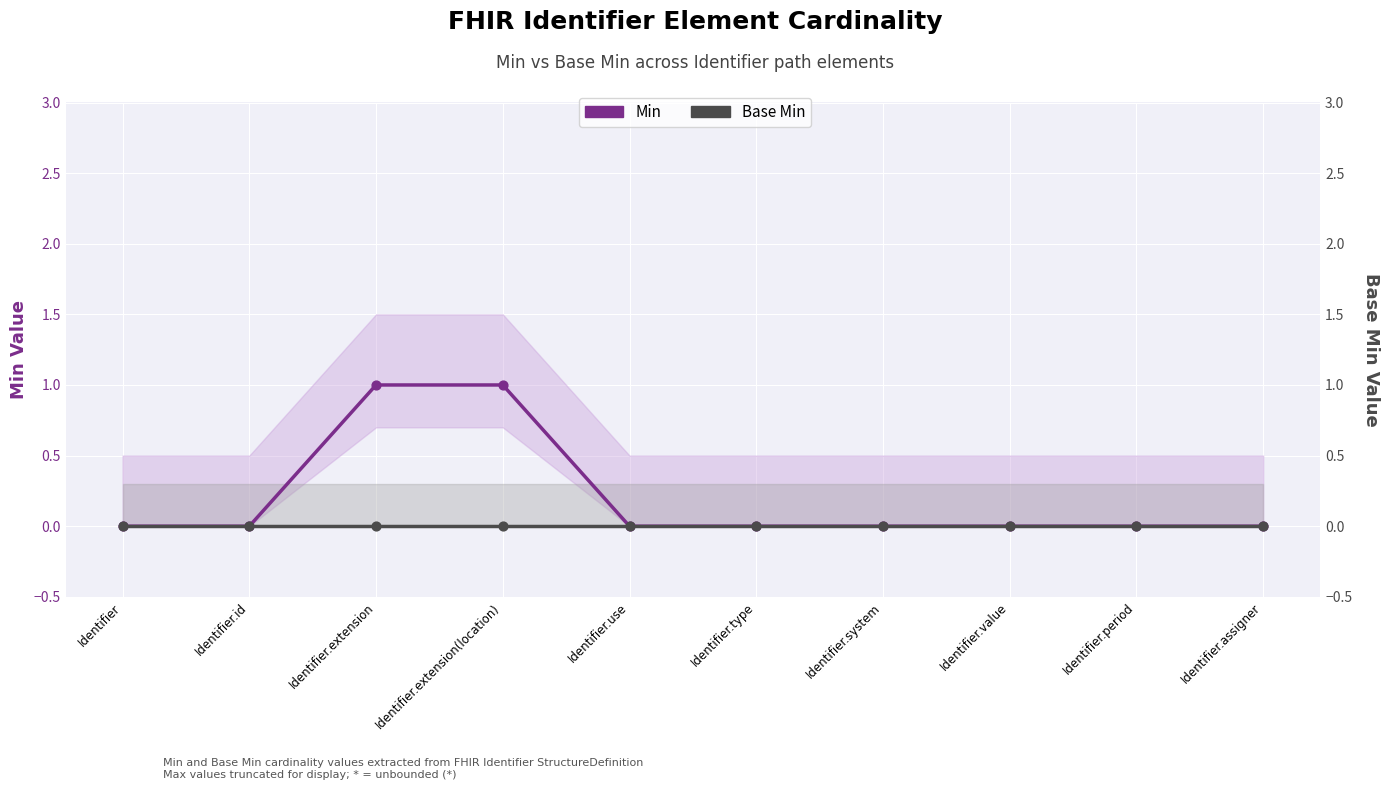

Which series contains the highest Y value?

Min